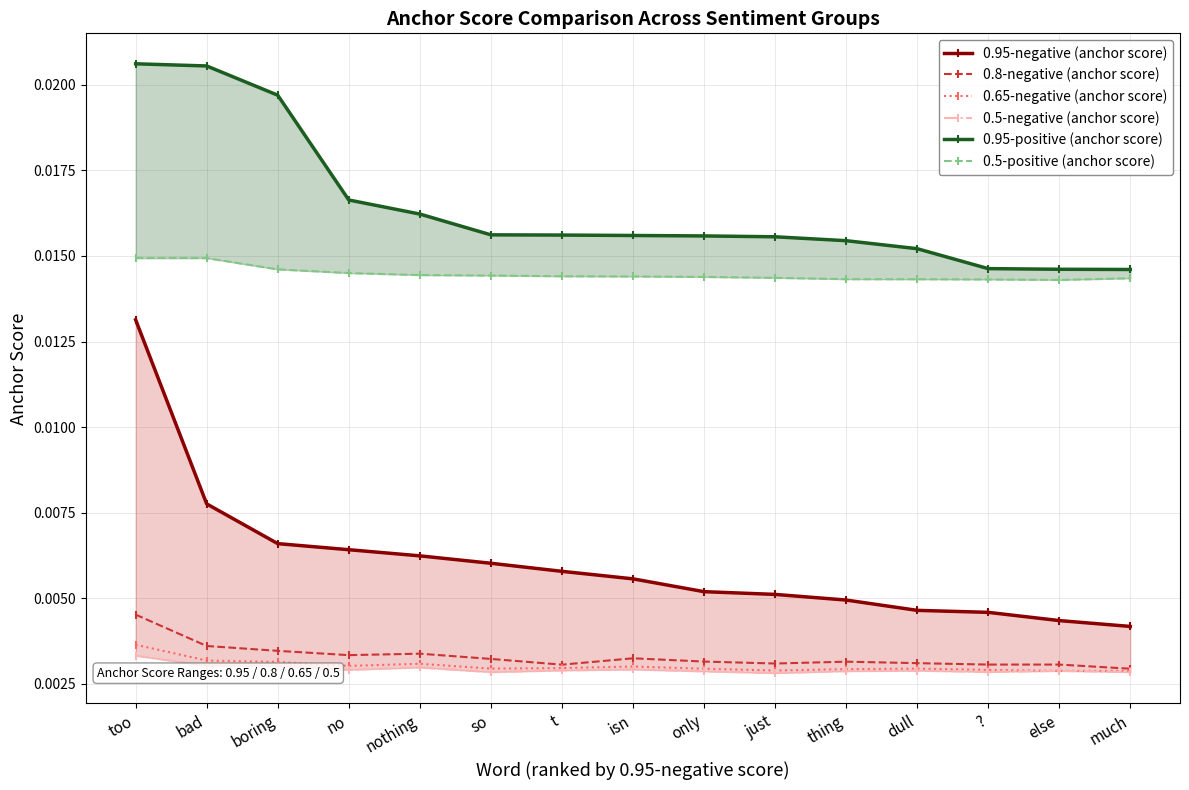

Count the number of data series in this chart.

6